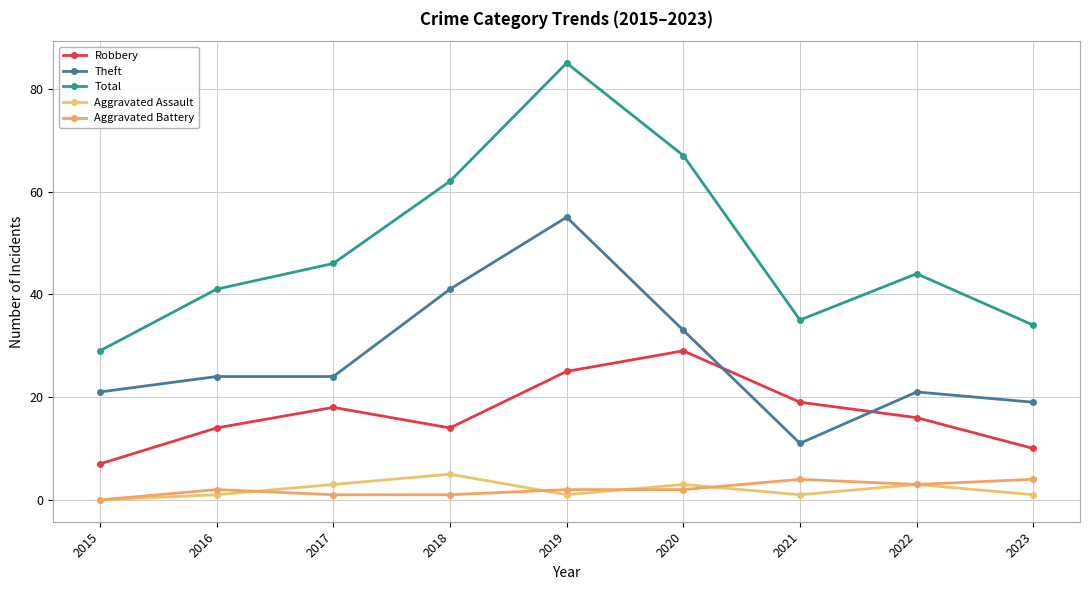

What is the greatest value displayed?

85